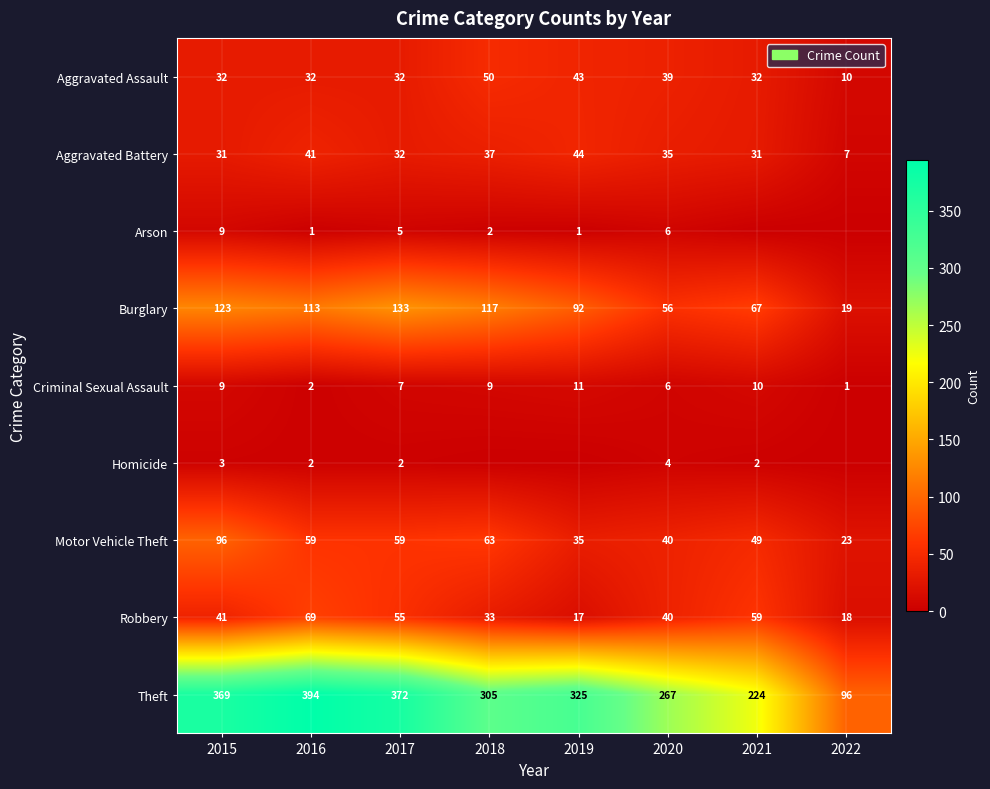

The Aggravated Assault series shows 72 at 2018. True or false?

False